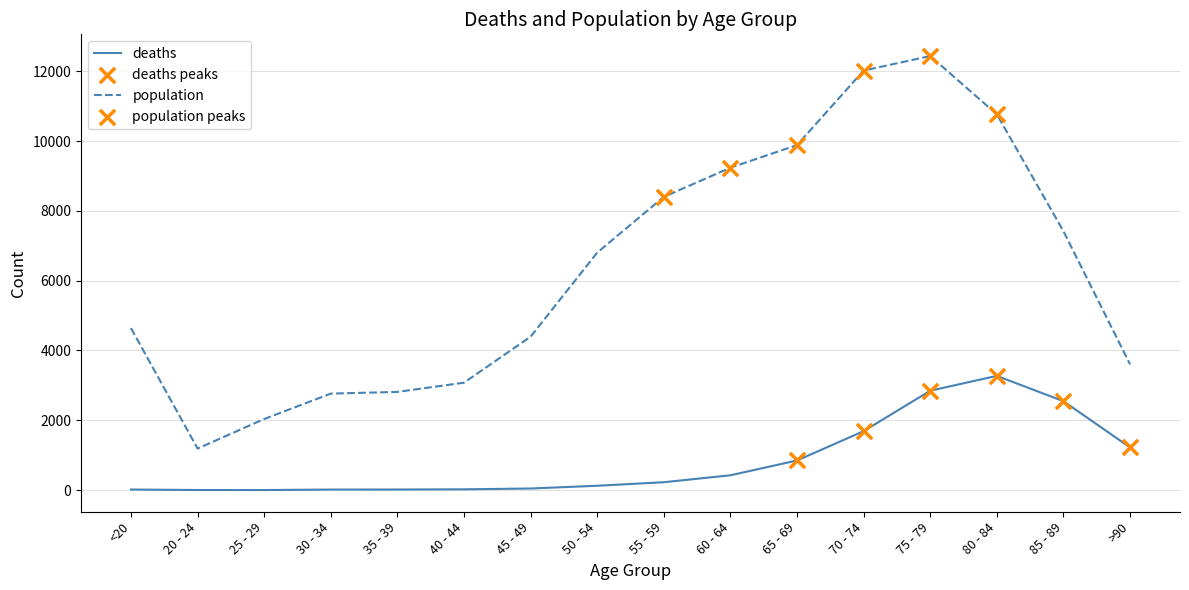

Which category has the highest value across all series?

75 - 79